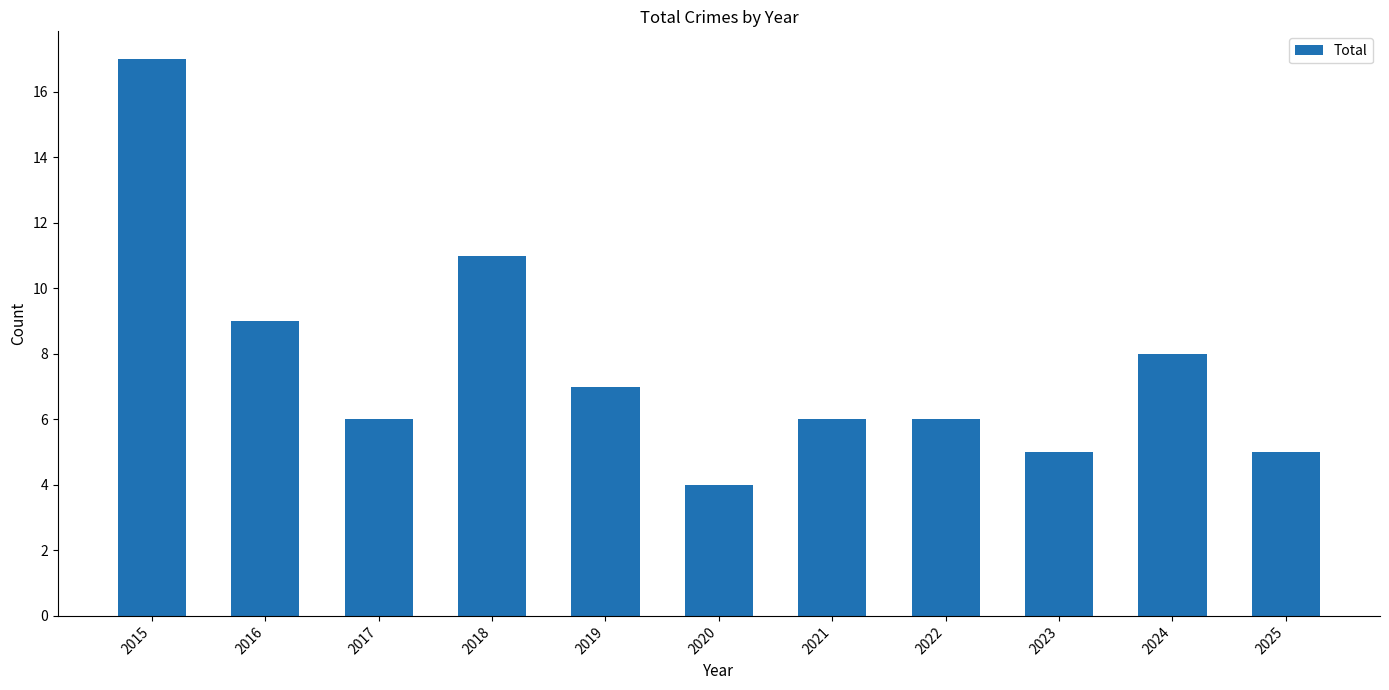

At which label does the data first exceed 6?

2015